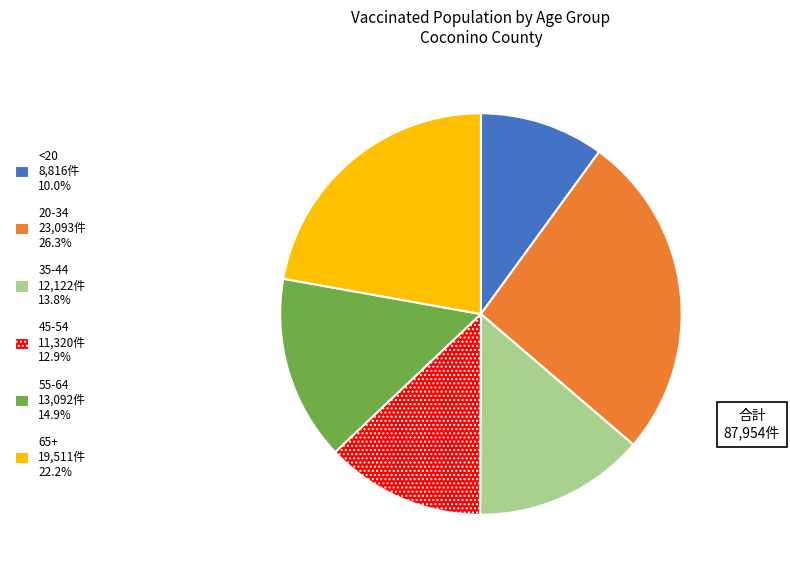

How many slices are in this pie chart?

6